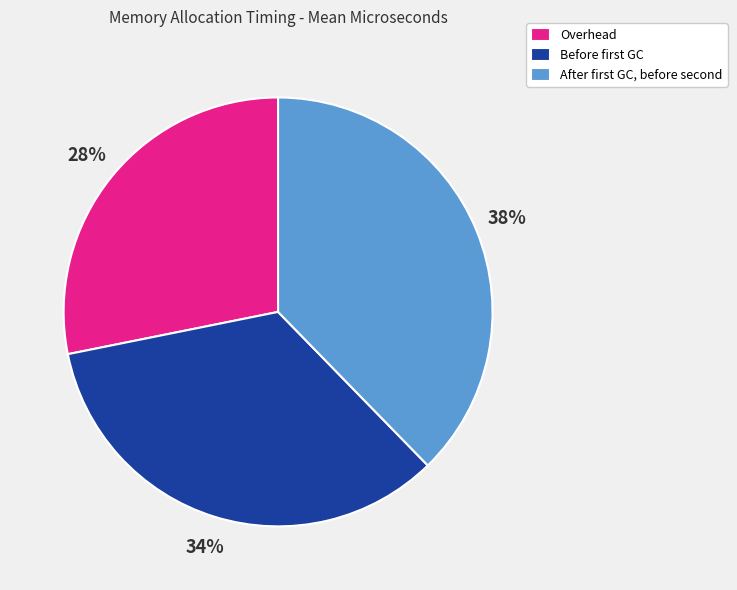

Rank the categories by value from highest to lowest.

After first GC, before second, Before first GC, Overhead